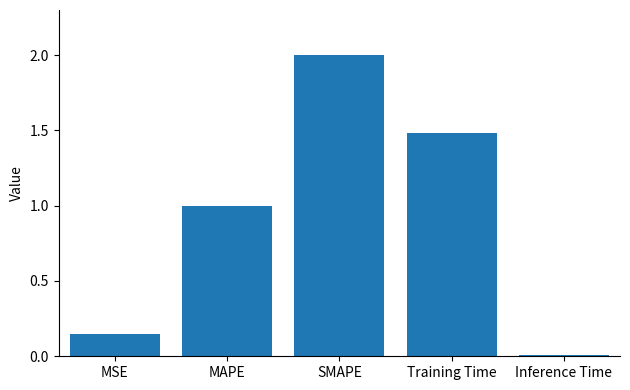

Which has a higher value, MSE or Training Time?

Training Time